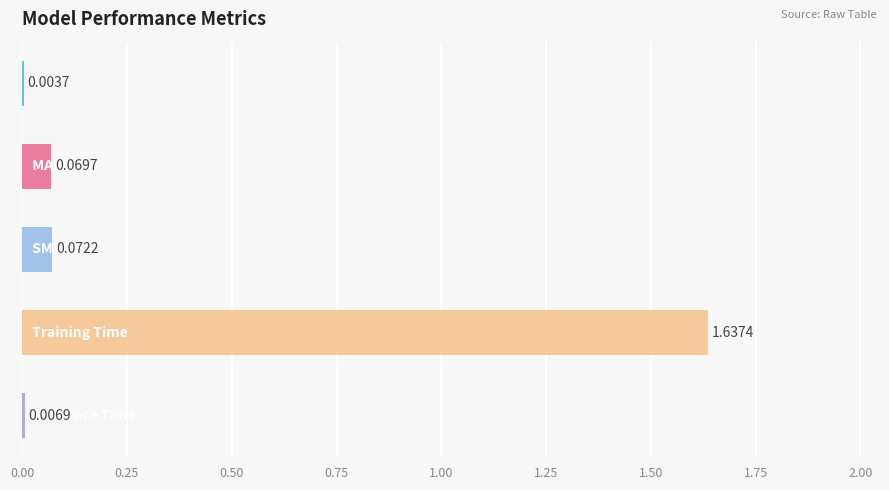

What is the sum of all values?

1.8